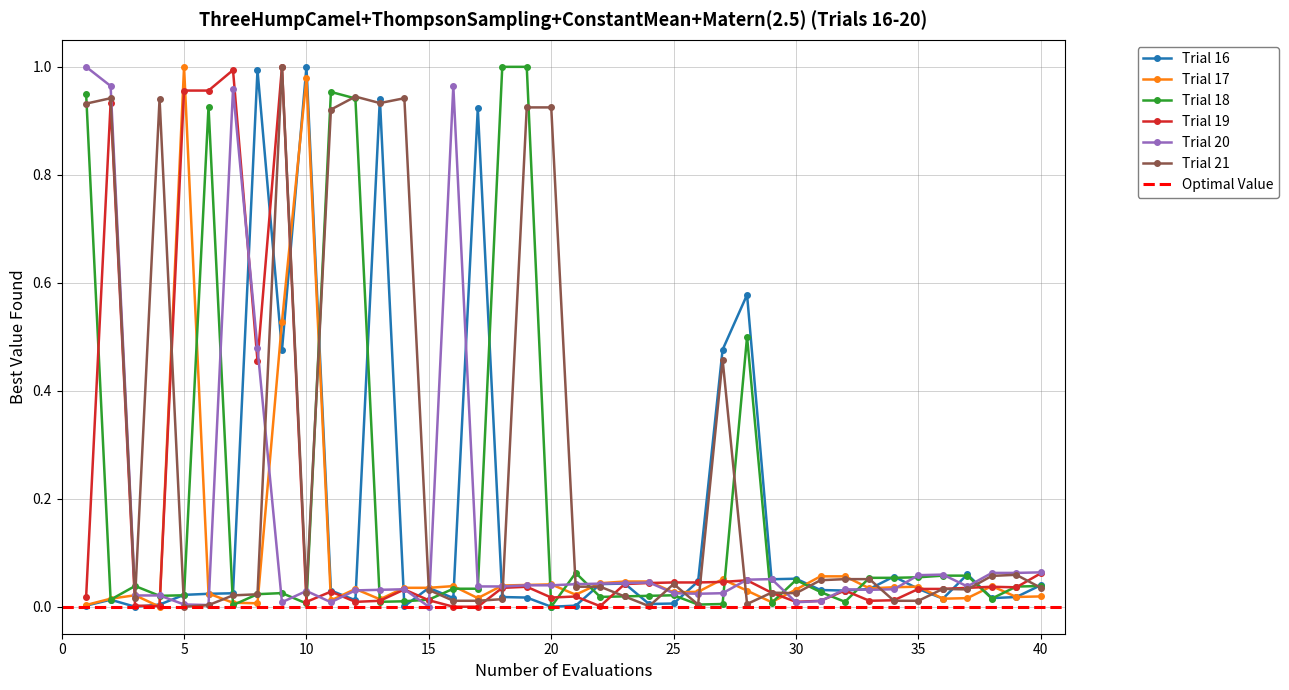

The Trial 16 series shows 0.0 at 30. True or false?

False